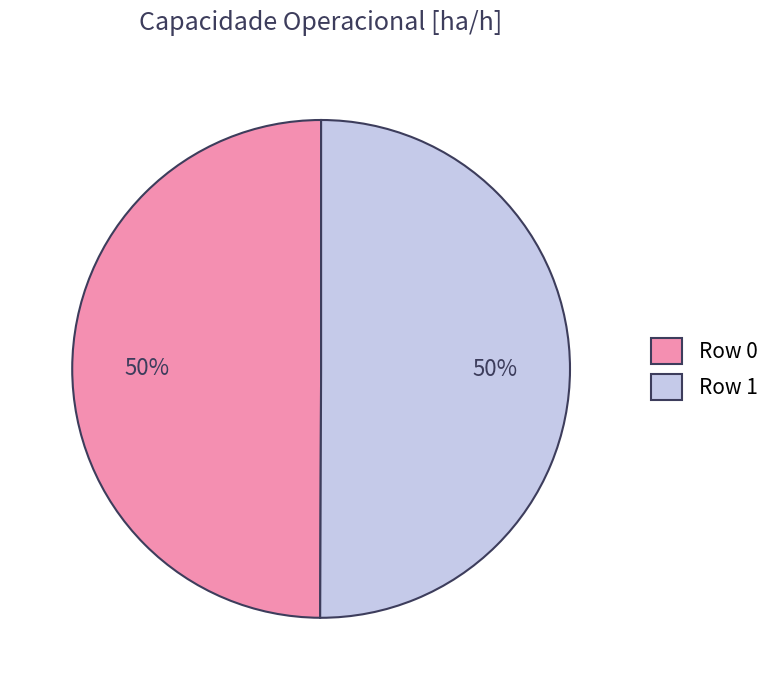

To the nearest percent, what percentage of the pie is Row 0?

50%